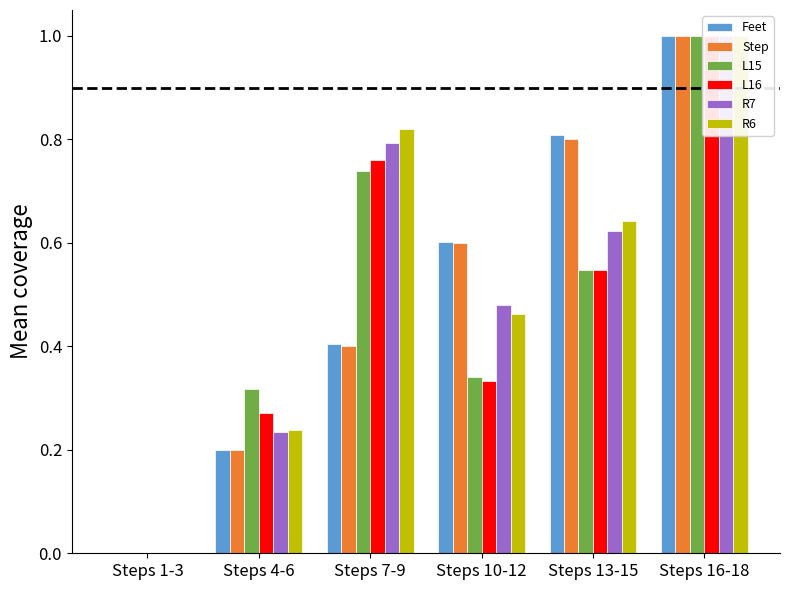

What are all the series names shown in the legend?

Feet, Step, L15, L16, R7, R6